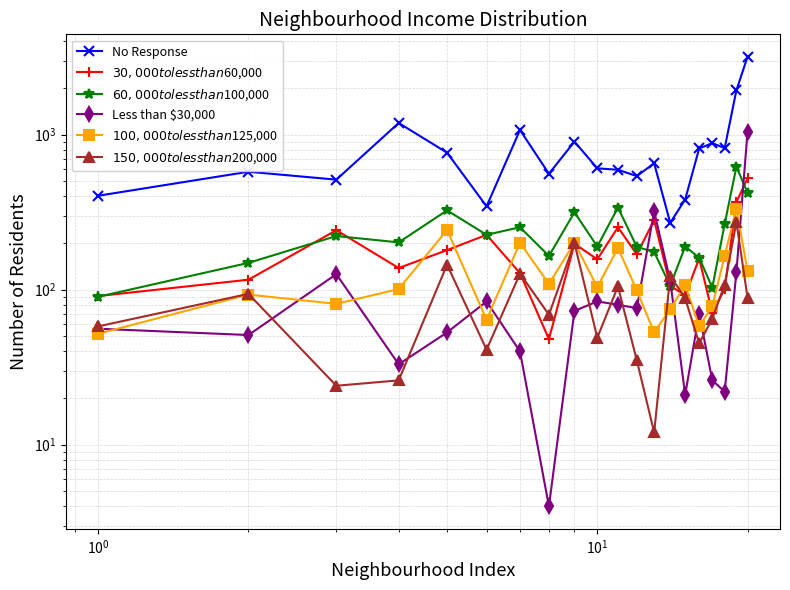

Which series has the largest range (max minus min)?

No Response